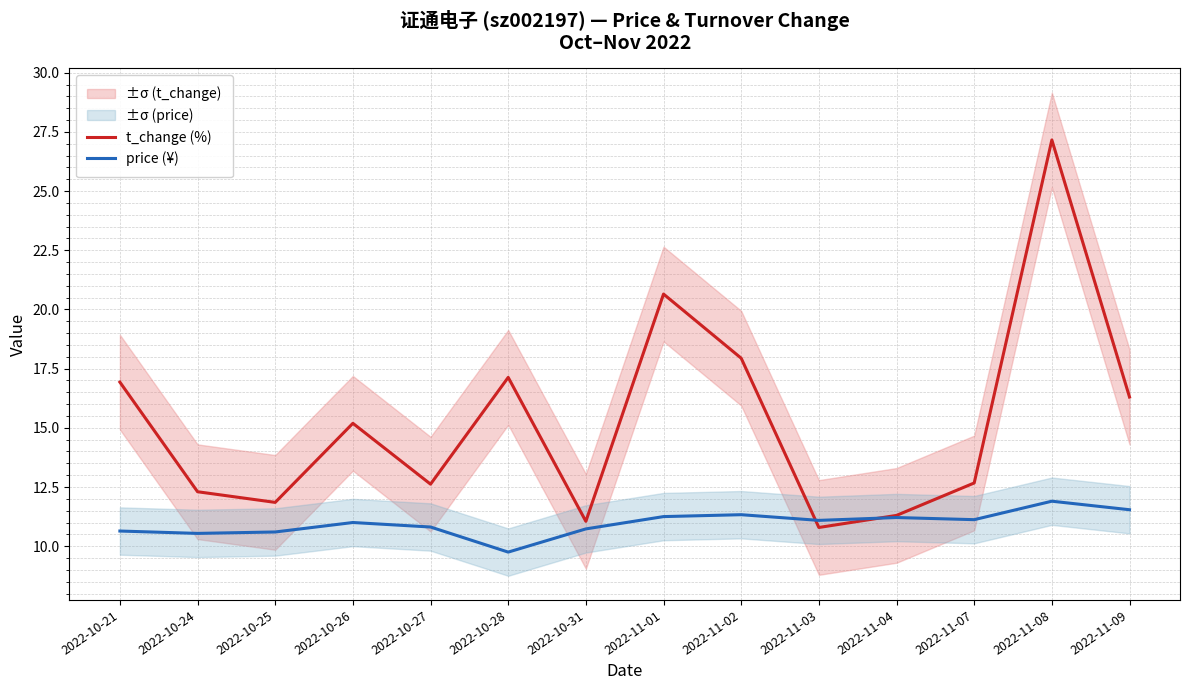

At which label is price (¥) closest to 10?

2022-10-28